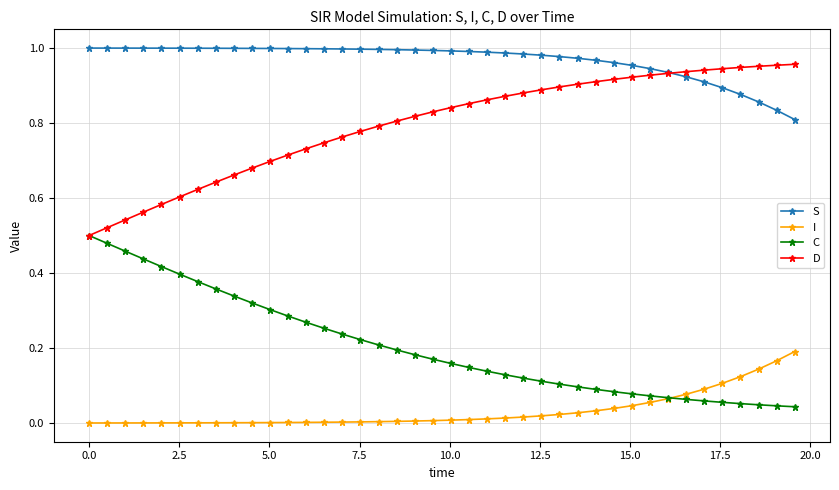

Which series has the largest total across all categories?

S